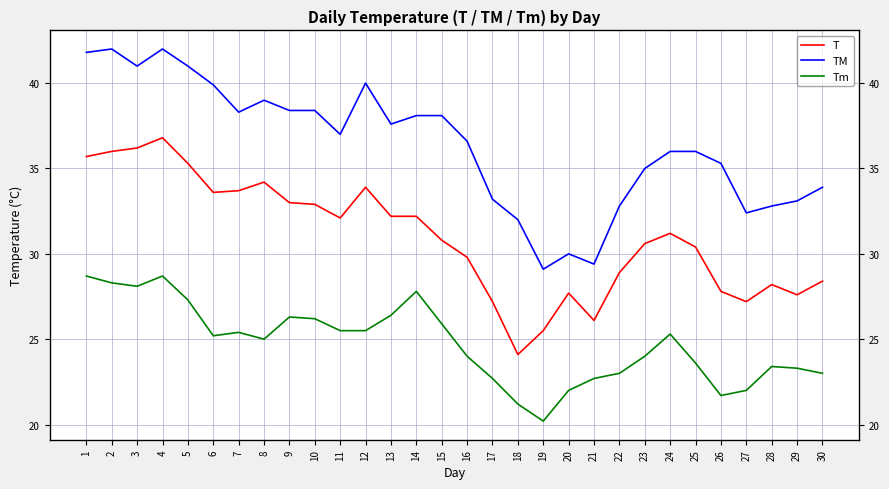

Rank the series at 17 from lowest to highest value.

Tm, T, TM